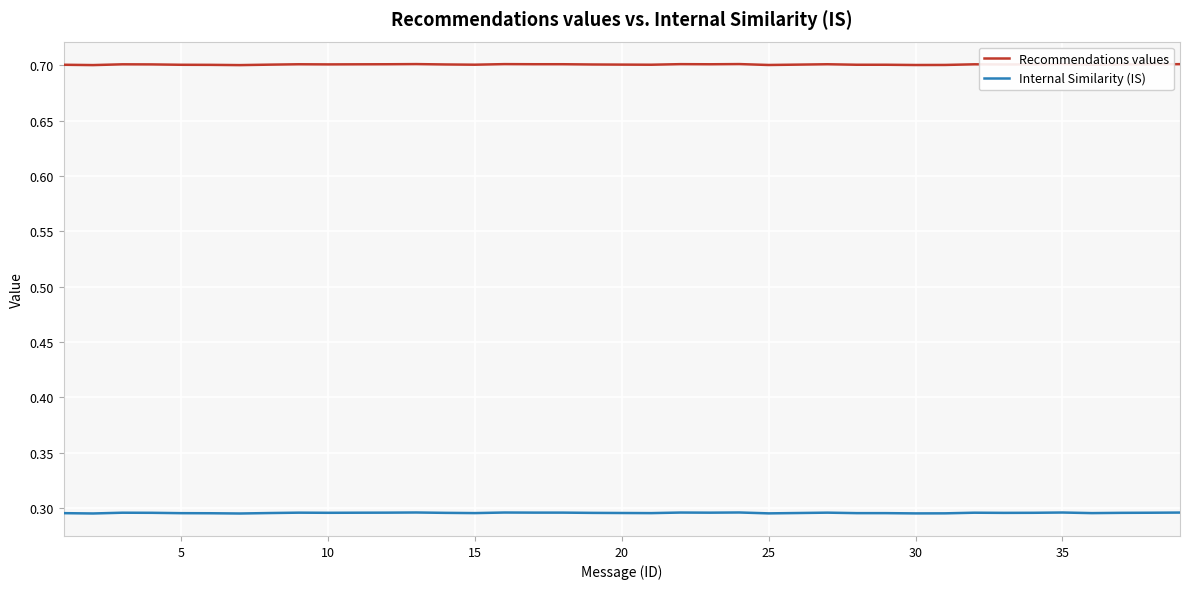

What is the highest value of the Recommendations values series?

0.7